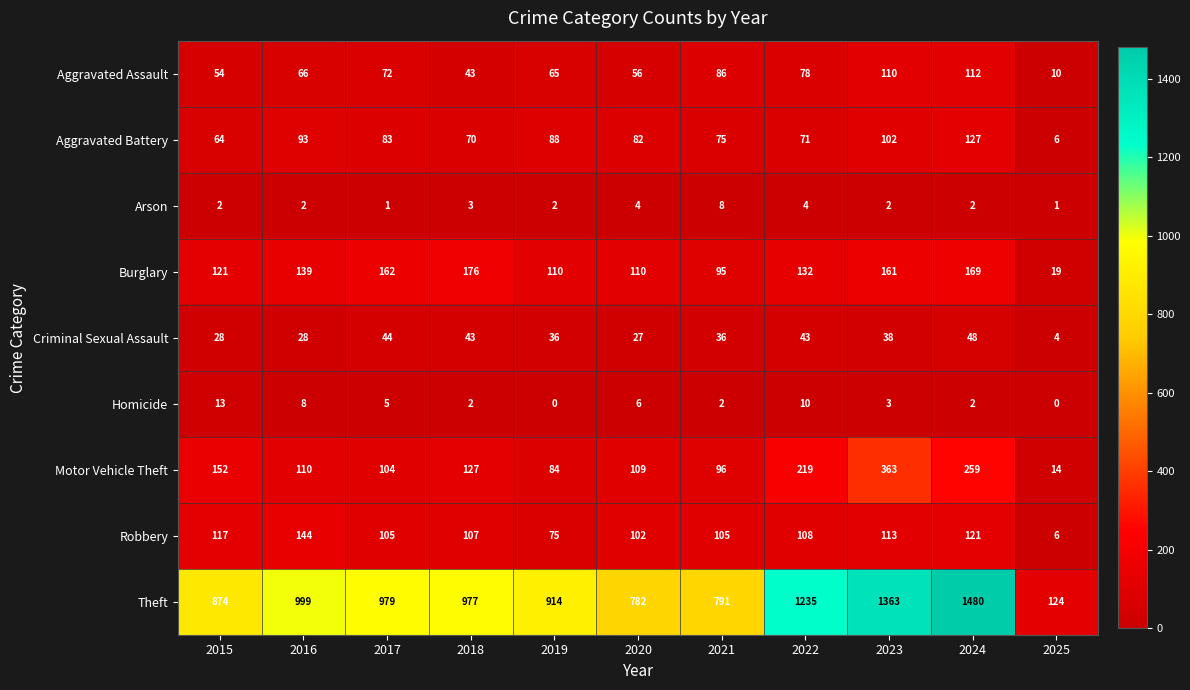

What value does the Criminal Sexual Assault series have at 2017, to the nearest 10?

40